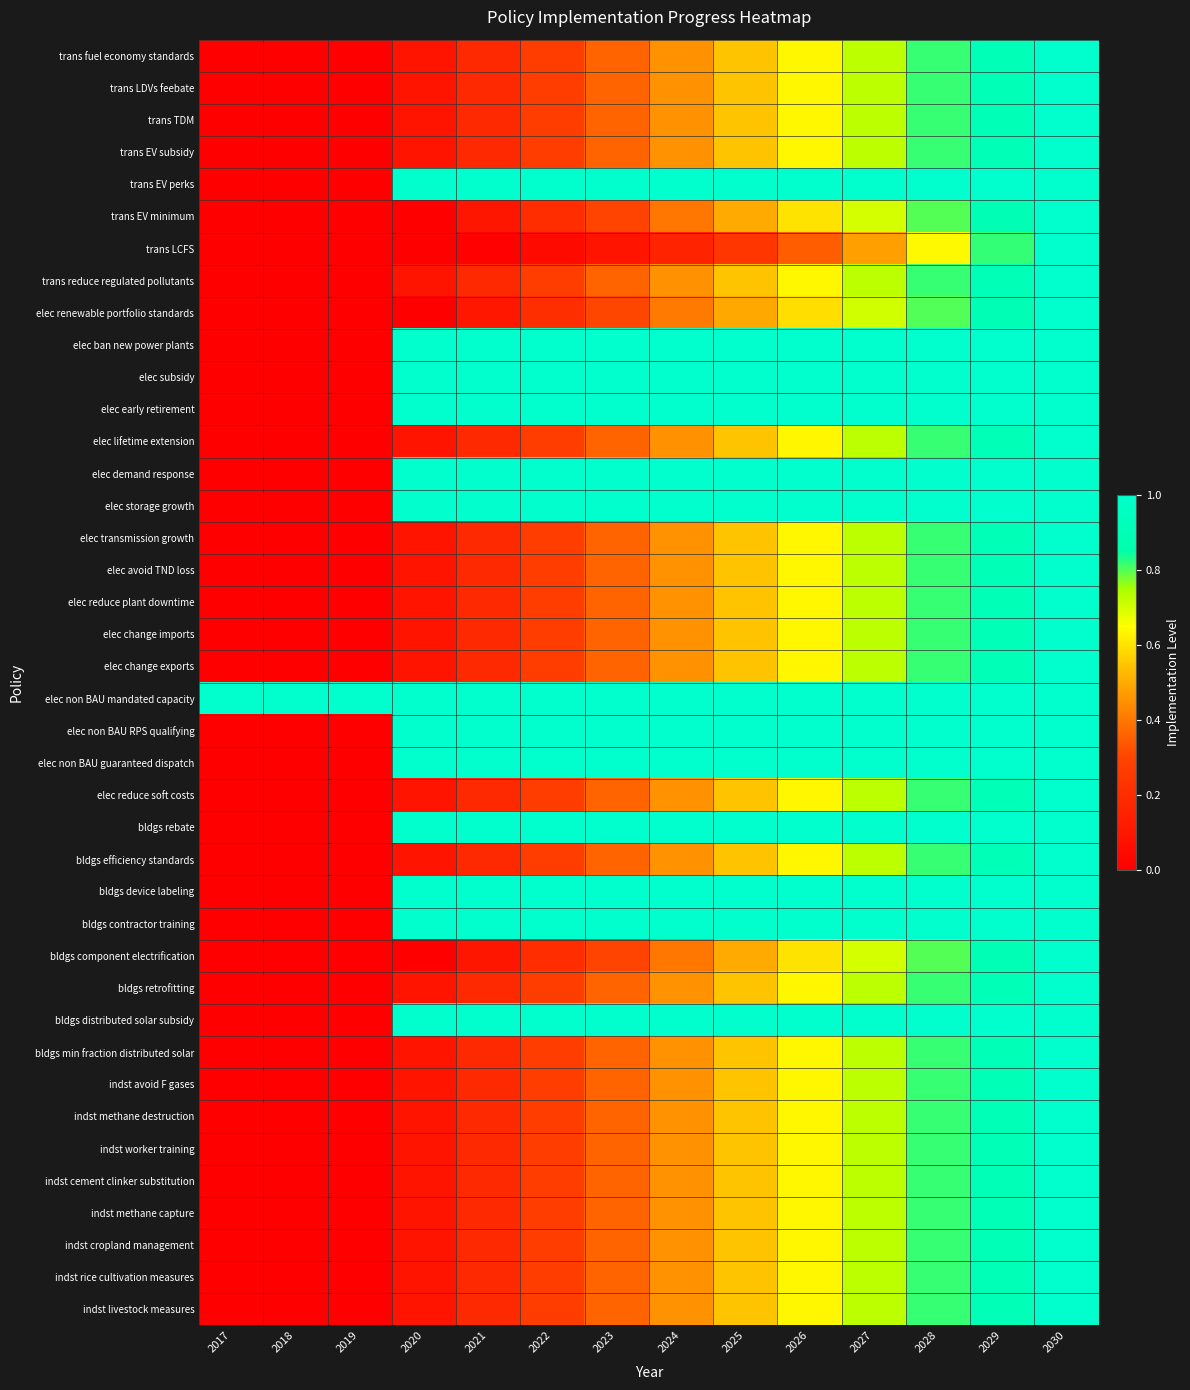

At 2030, list the series in order from largest to smallest.

trans fuel economy standards, trans LDVs feebate, trans TDM, trans EV subsidy, trans EV perks, trans EV minimum, trans LCFS, trans reduce regulated pollutants, elec renewable portfolio standards, elec ban new power plants, elec subsidy, elec early retirement, elec lifetime extension, elec demand response, elec storage growth, elec transmission growth, elec avoid TND loss, elec reduce plant downtime, elec change imports, elec change exports, elec non BAU mandated capacity, elec non BAU RPS qualifying, elec non BAU guaranteed dispatch, elec reduce soft costs, bldgs rebate, bldgs efficiency standards, bldgs device labeling, bldgs contractor training, bldgs component electrification, bldgs retrofitting, bldgs distributed solar subsidy, bldgs min fraction distributed solar, indst avoid F gases, indst methane destruction, indst worker training, indst cement clinker substitution, indst methane capture, indst cropland management, indst rice cultivation measures, indst livestock measures